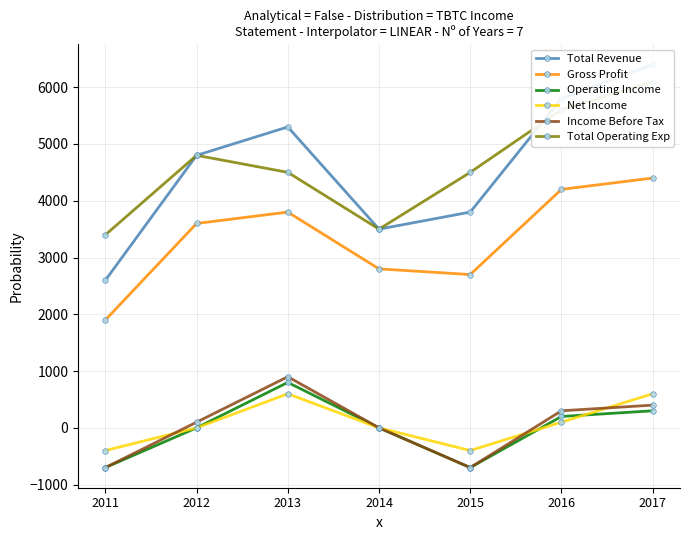

Which has a higher value, 2012 or 2016?

2016